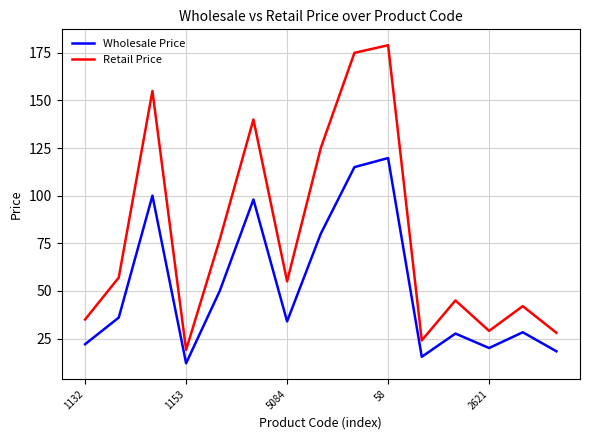

List the series in order of their overall mean, highest first.

Retail Price, Wholesale Price